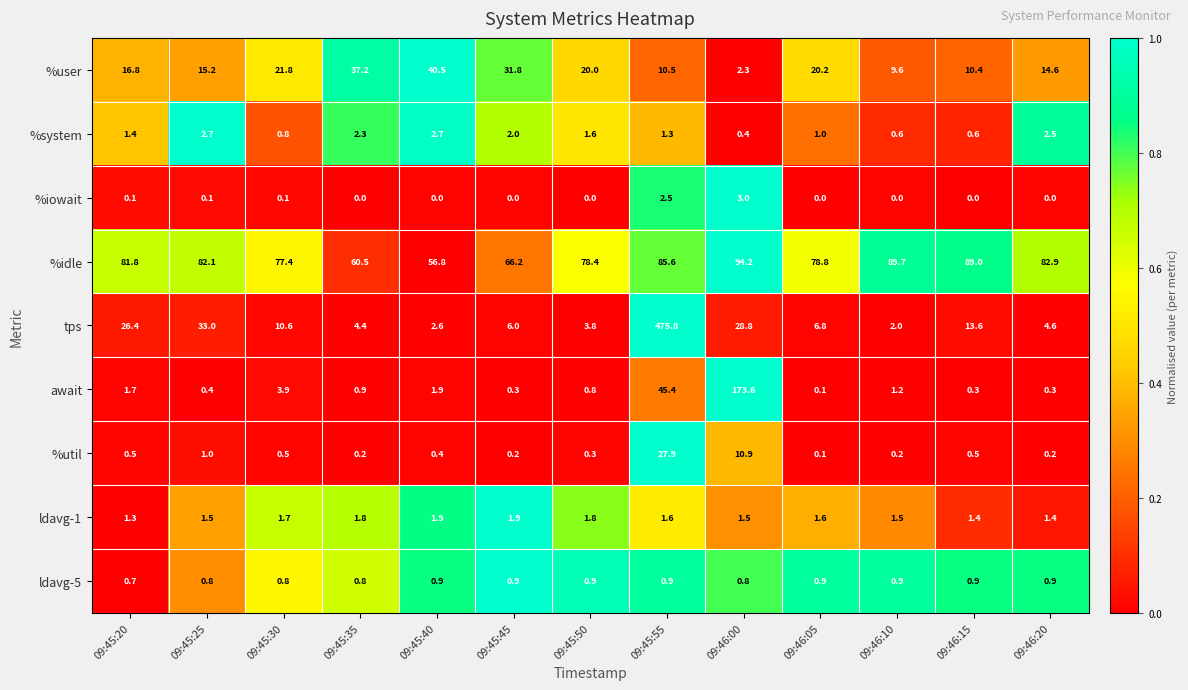

What is the sum of the await values at 09:46:00 and 09:45:25?

174.0